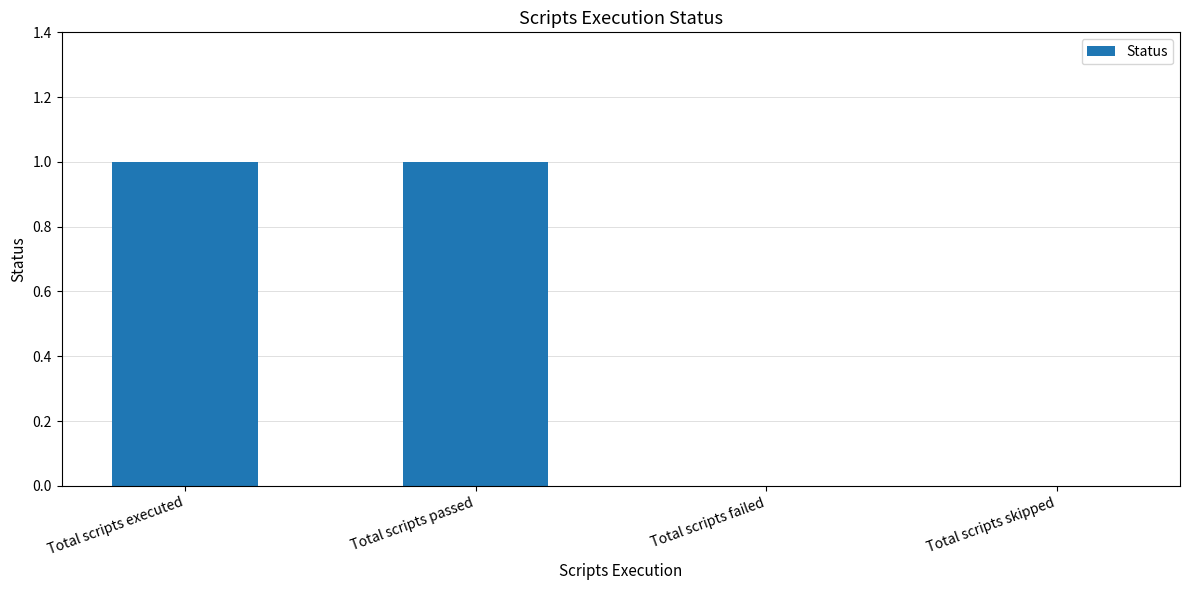

Is it true that the value at Total scripts passed is 1?

True